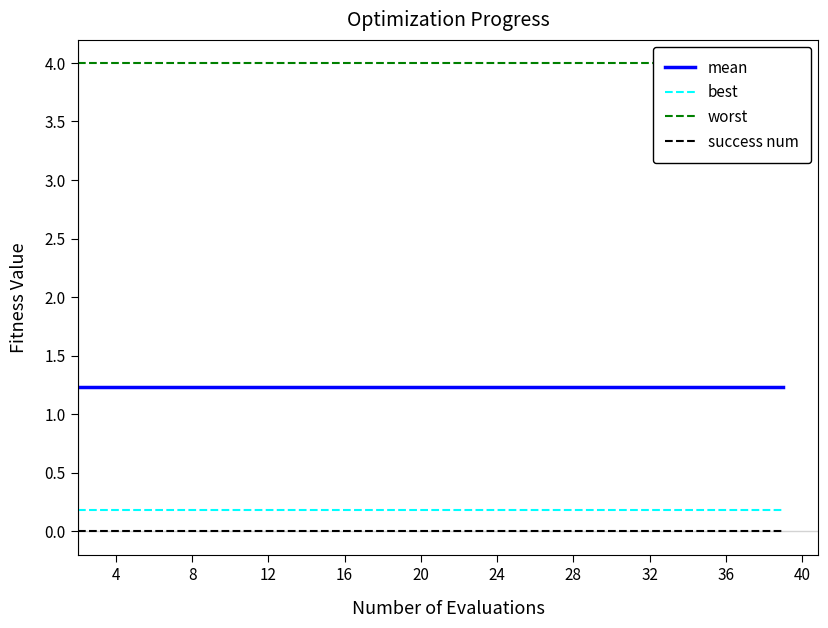

How many lines are shown in the chart?

4